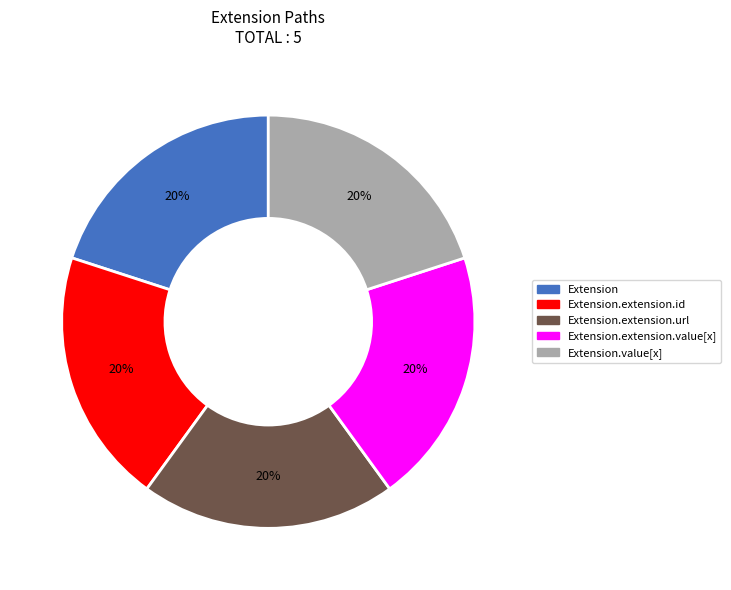

To the nearest percent, what is the average slice percentage?

20%